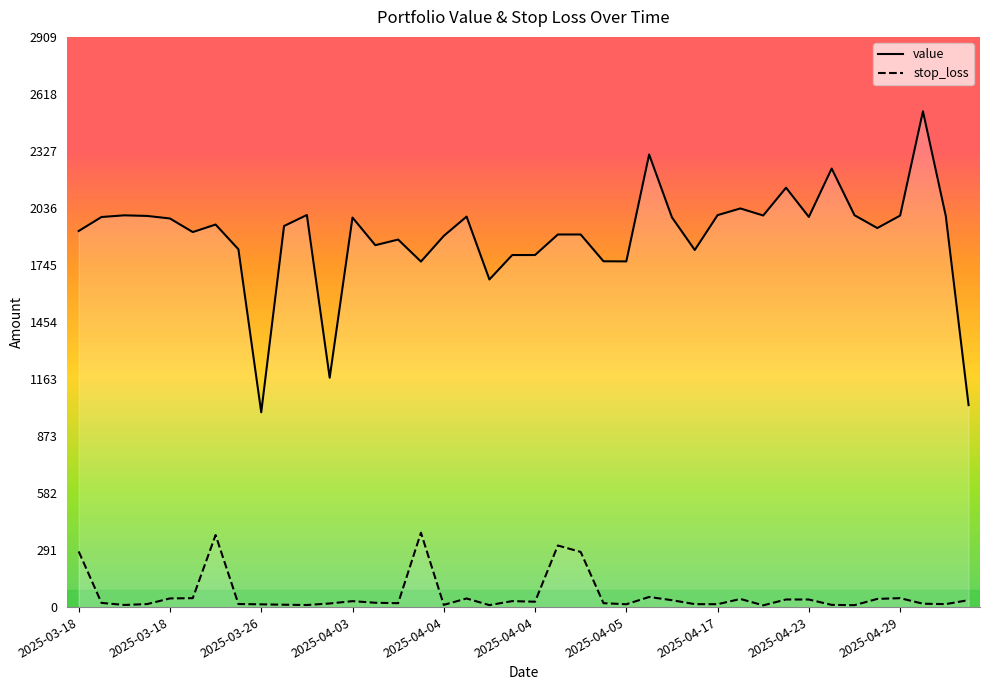

Which category has the lowest value in the stop_loss series?

2025-04-21